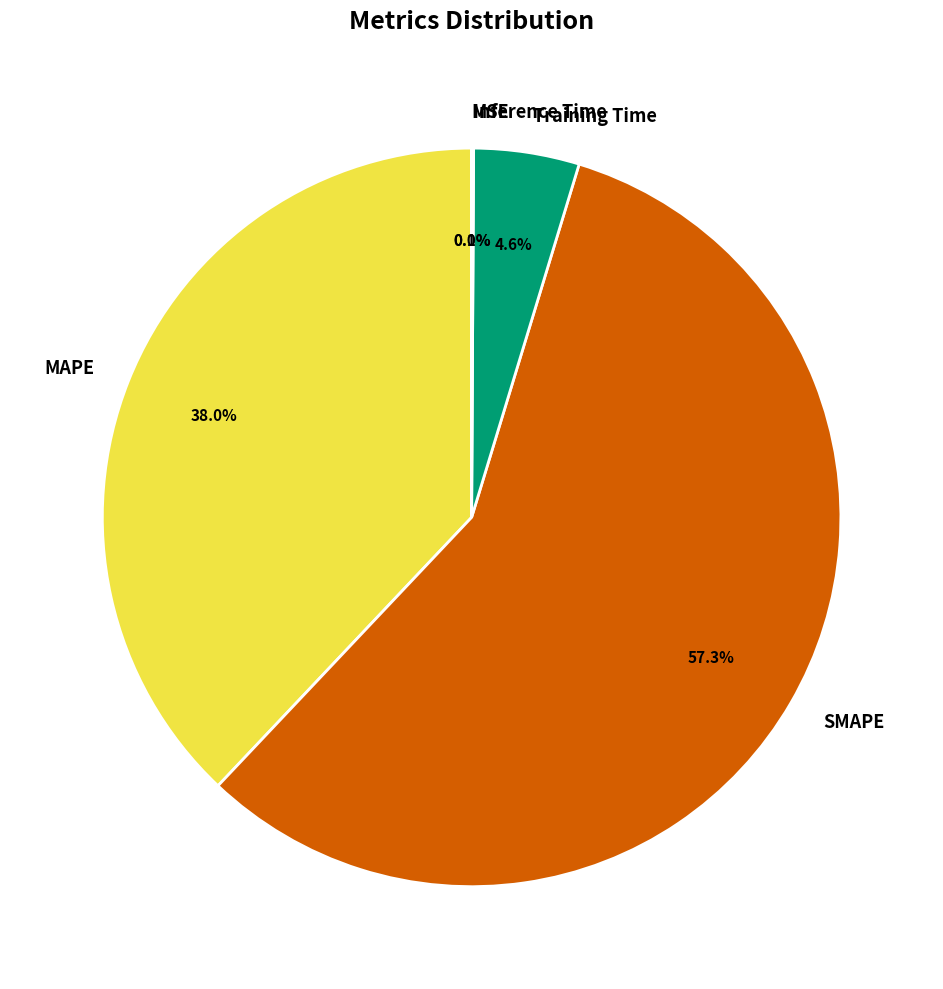

Does any single category account for the majority?

Yes